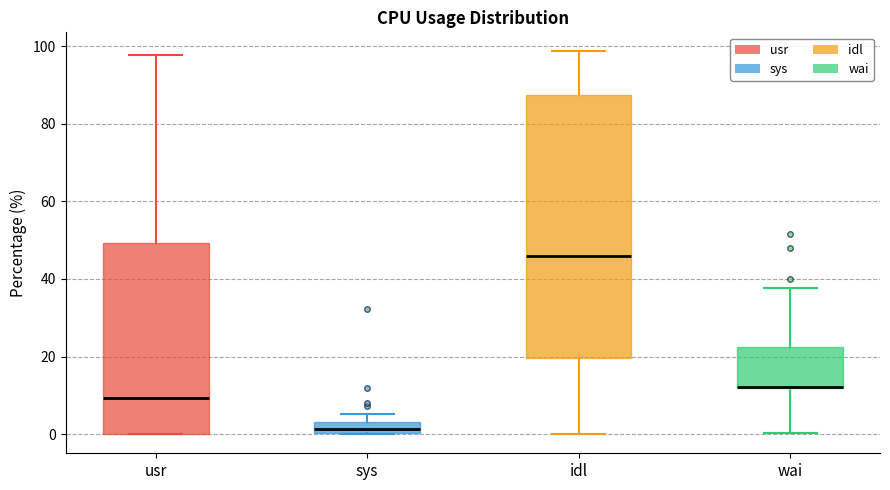

Which box is the tallest, from its lower edge to its upper edge?

idl